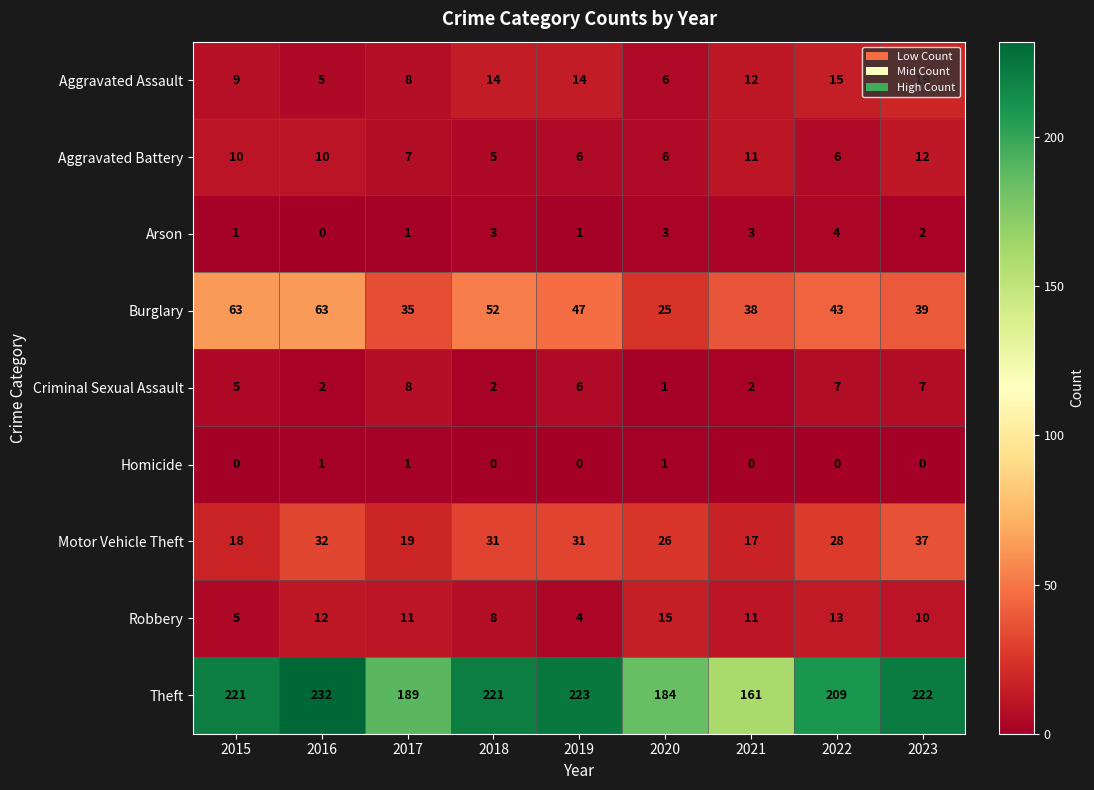

At how many categories does at least one series exceed 0?

9